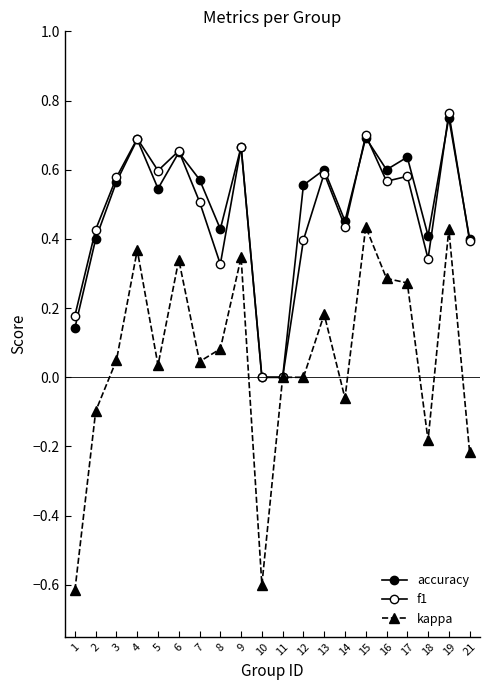

What is the difference between the kappa values at 6 and 16?

0.1